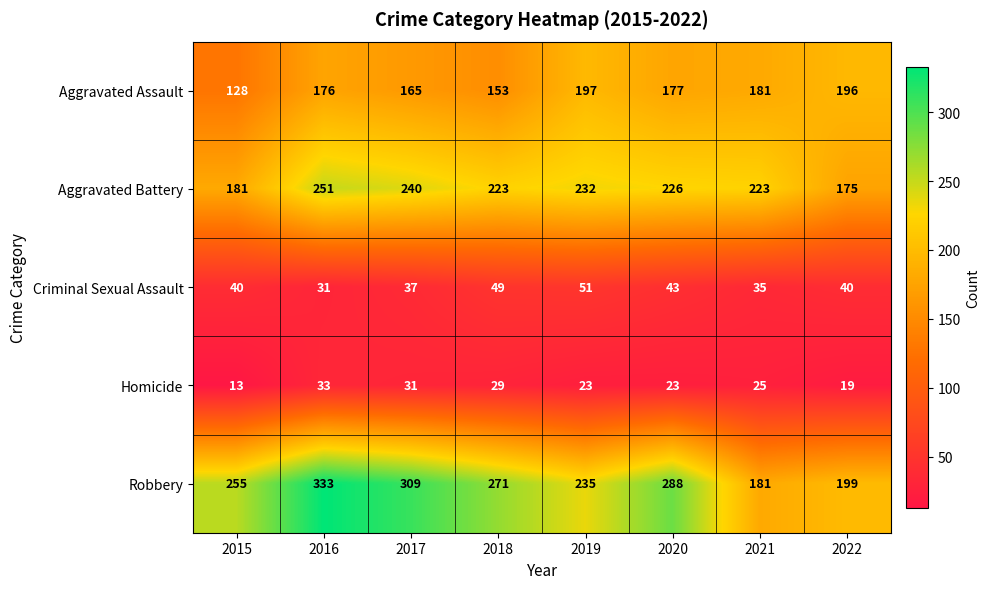

Which series has the largest total across all categories?

Robbery